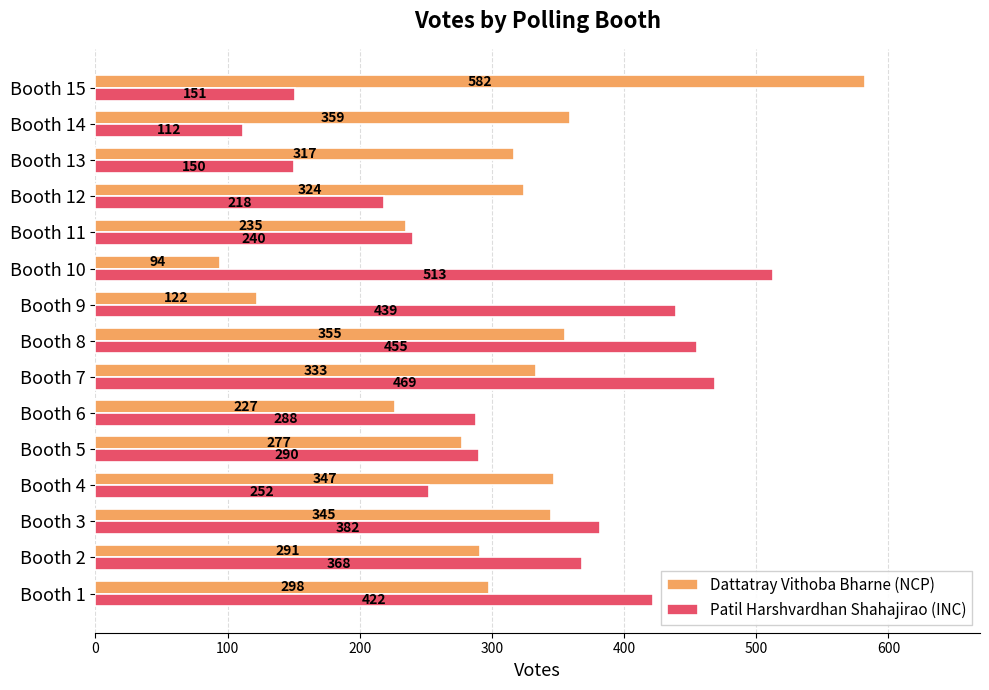

Rank the categories by Dattatray Vithoba Bharne (NCP) value from lowest to highest.

Booth 10, Booth 9, Booth 6, Booth 11, Booth 5, Booth 2, Booth 1, Booth 13, Booth 12, Booth 7, Booth 3, Booth 4, Booth 8, Booth 14, Booth 15